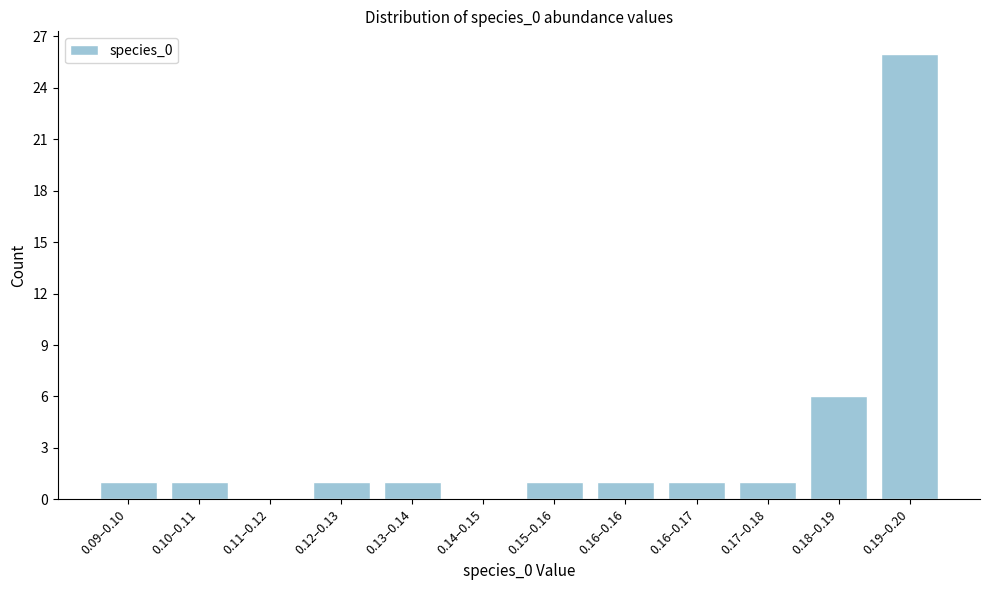

Reading left to right, what are all the values shown in this chart?

0.09–0.10=1	0.10–0.11=1	0.11–0.12=0	0.12–0.13=1	0.13–0.14=1	0.14–0.15=0	0.15–0.16=1	0.16–0.16=1	0.16–0.17=1	0.17–0.18=1	0.18–0.19=6	0.19–0.20=26